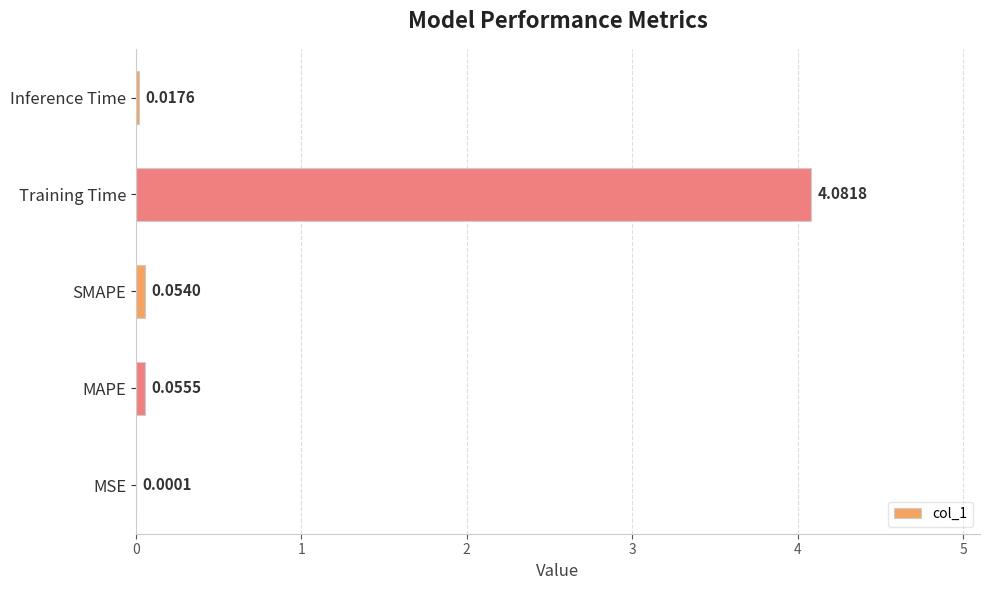

Where is the data nearest to the value 2?

MAPE